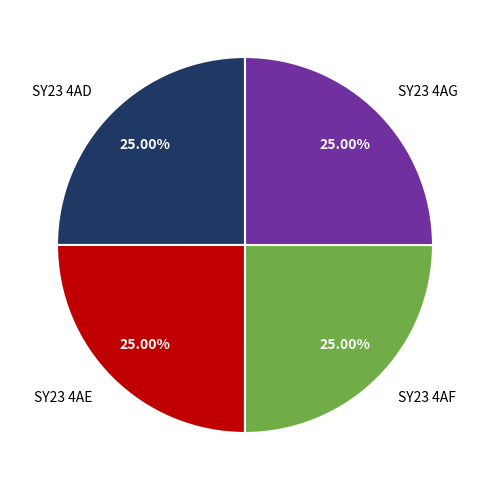

What percentage is the SY23 4AG slice, to the nearest percent?

25%